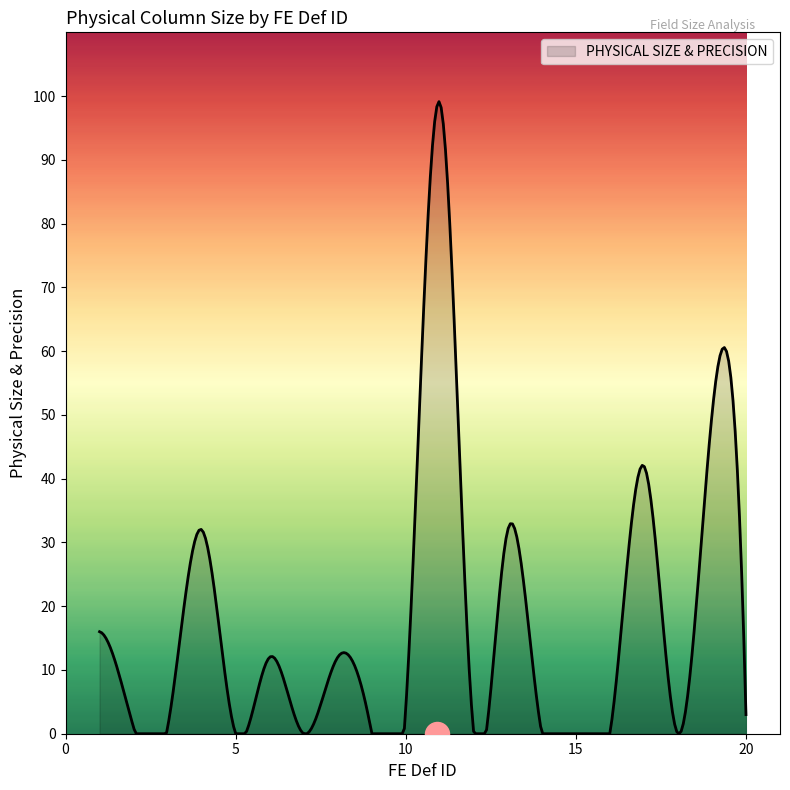

Between 5 and 2, which is larger?

2